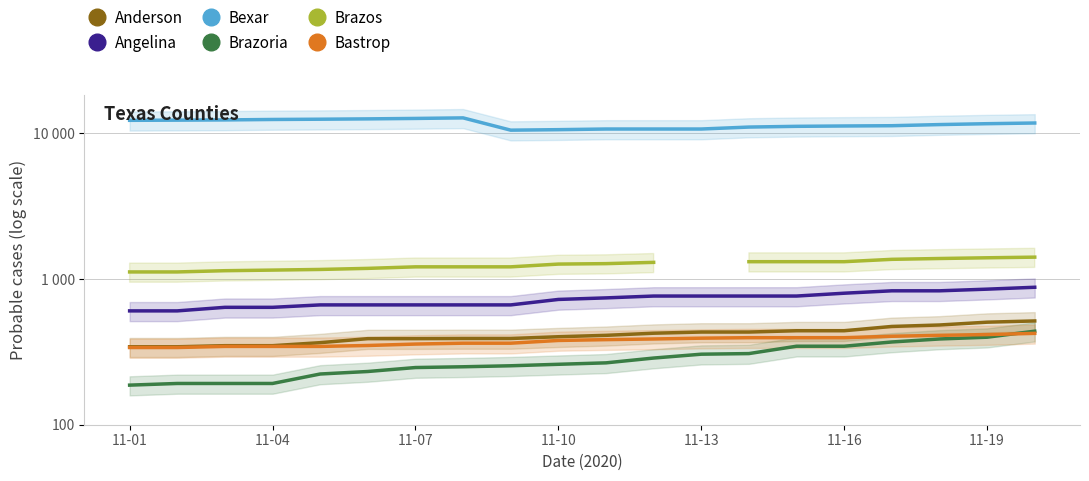

Which series changed the most between 11-10 and 8?

Bexar